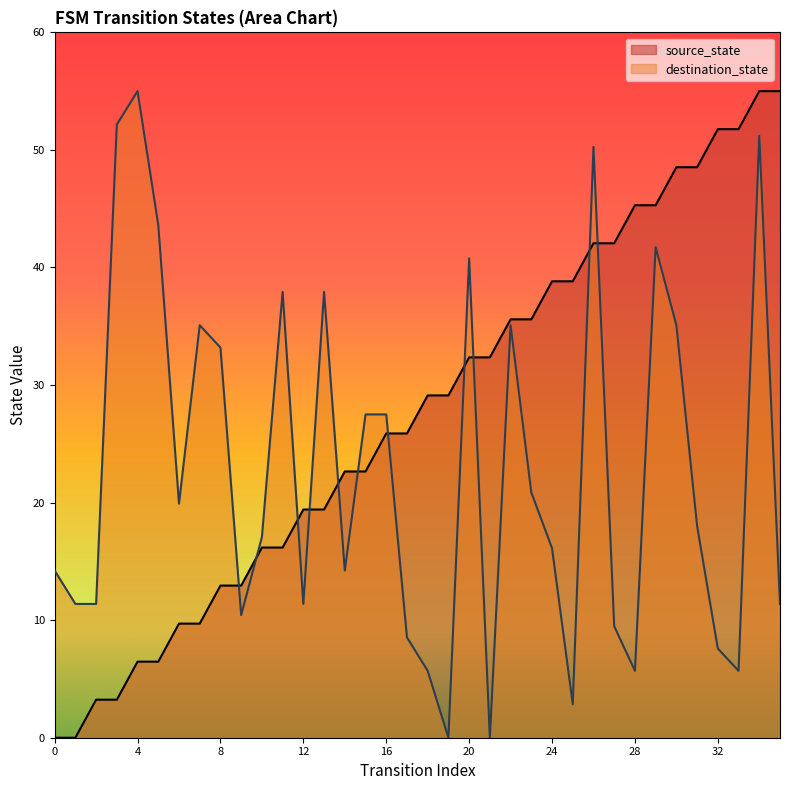

What is the difference between the source_state values at 13 and 3?

16.2